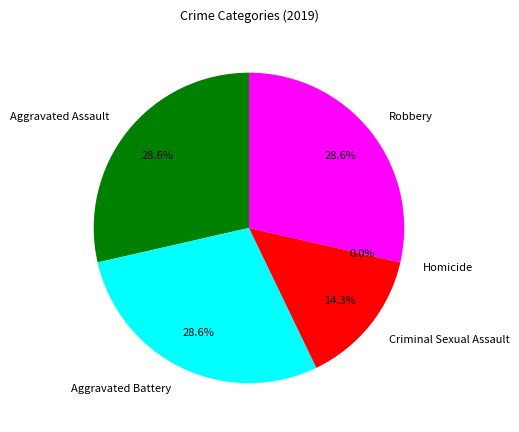

What is the total percentage of Aggravated Battery and Homicide?

28.6%